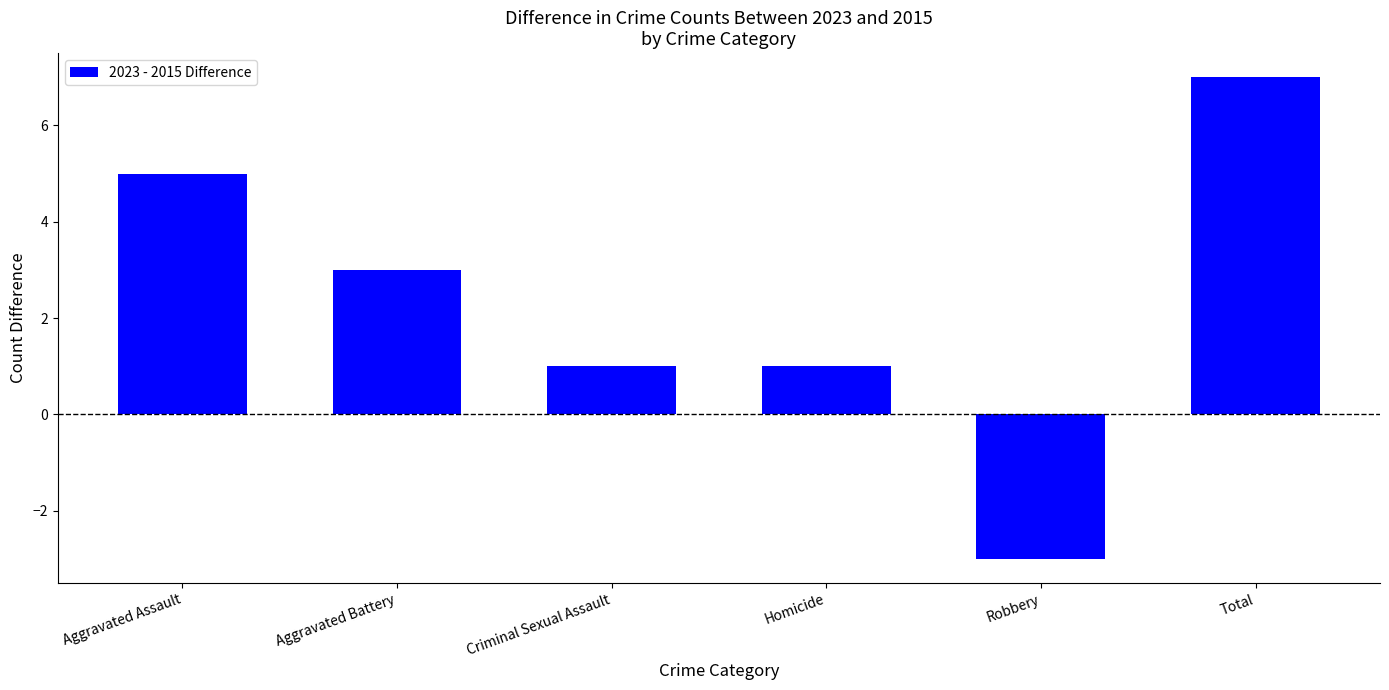

At which category does the chart reach its peak across all series?

Total